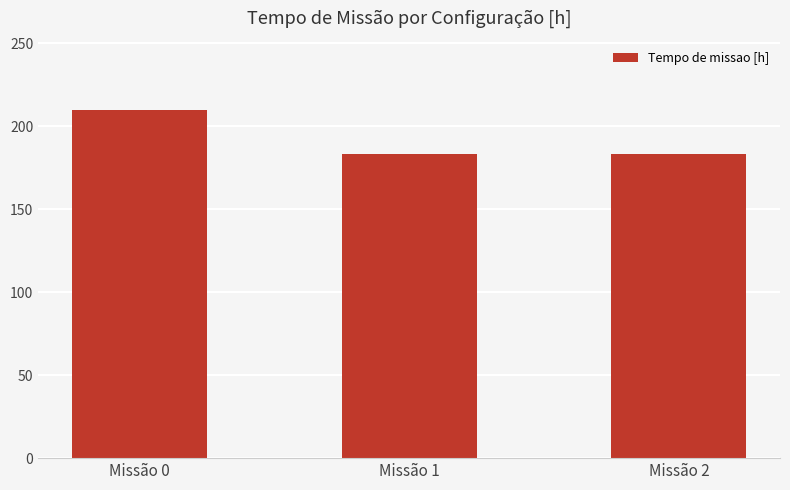

What is the difference between the maximum and minimum values?

26.5